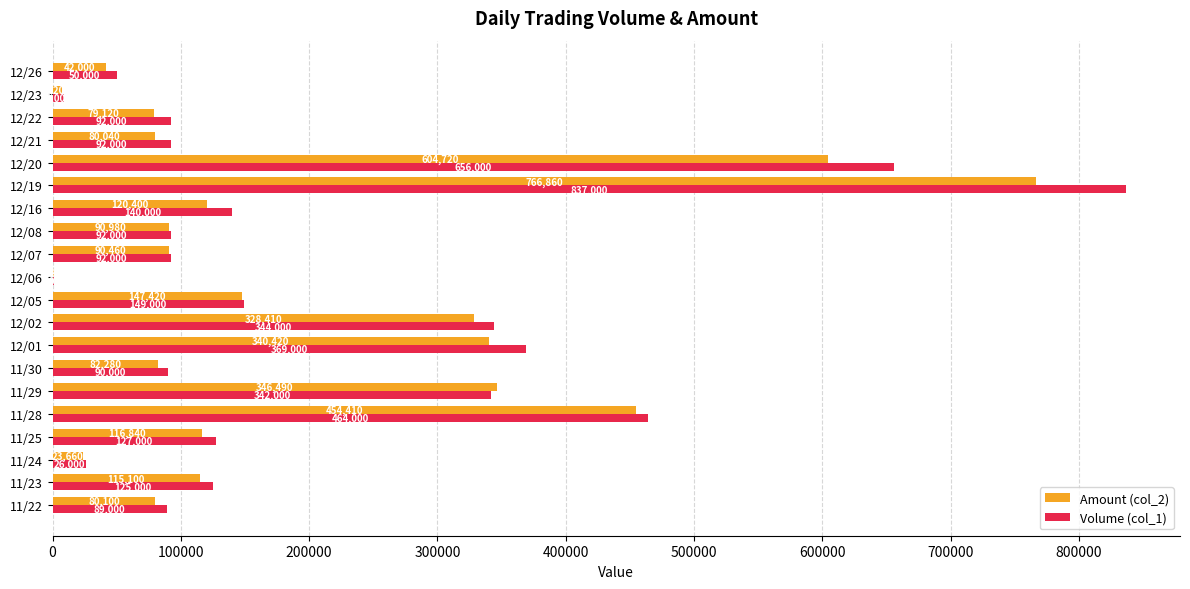

Where is Amount (col_2) nearest to the value 383920?

11/29